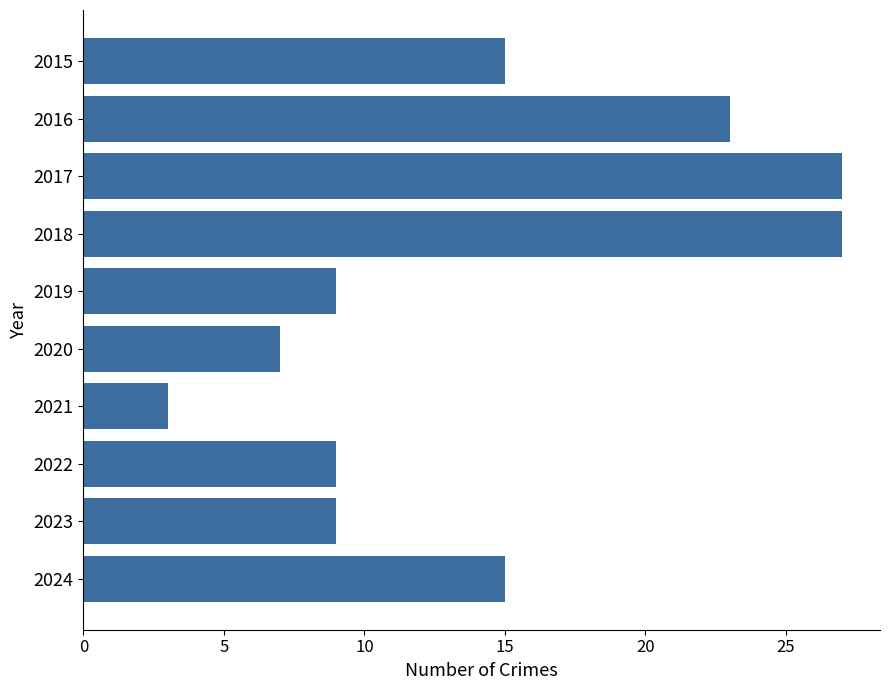

What is the maximum value shown in the chart?

27